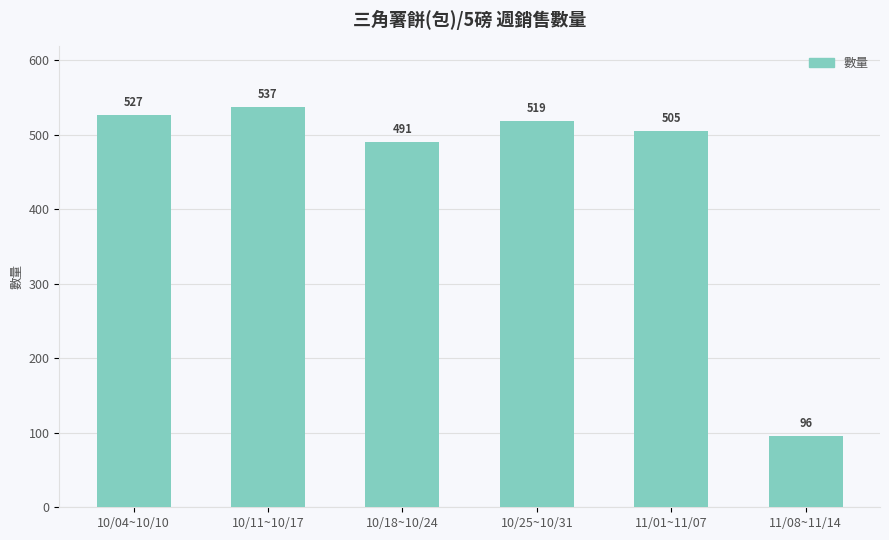

What is the smallest value displayed?

96